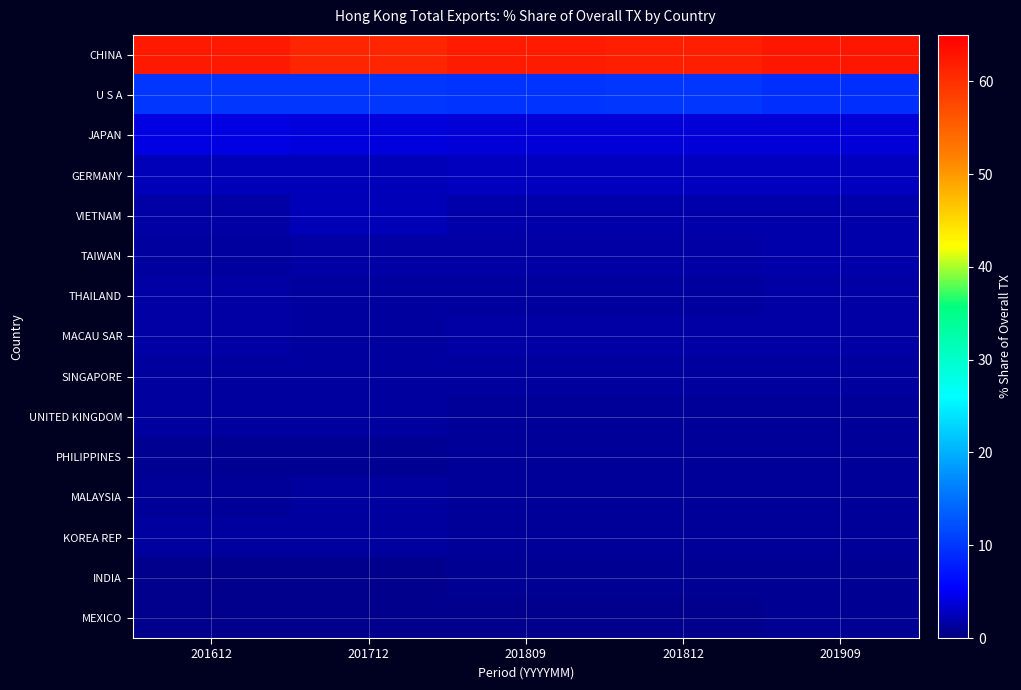

What is the spread (max minus min) of values at 201812?

61.2